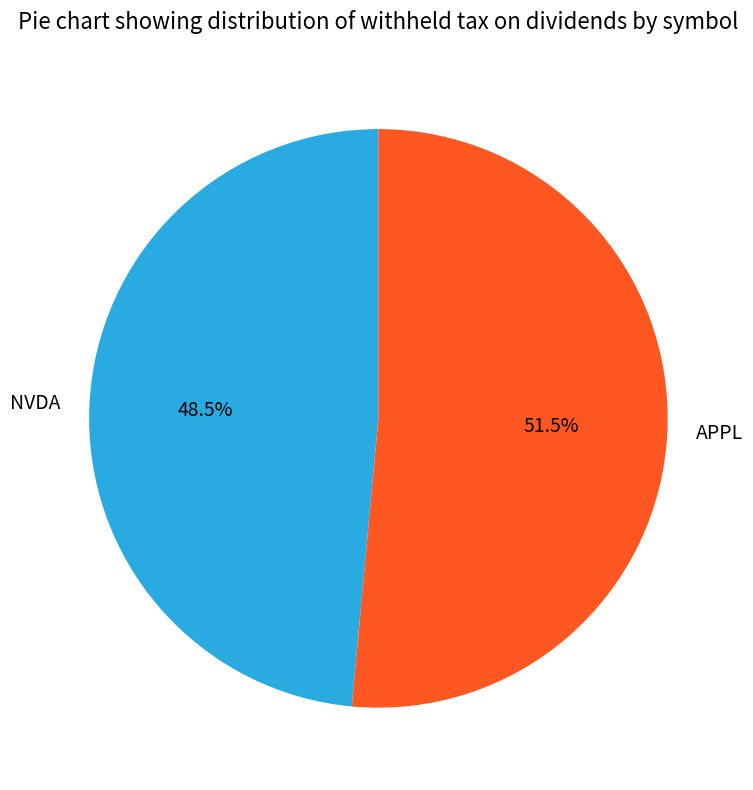

Between APPL and NVDA, which is larger?

APPL